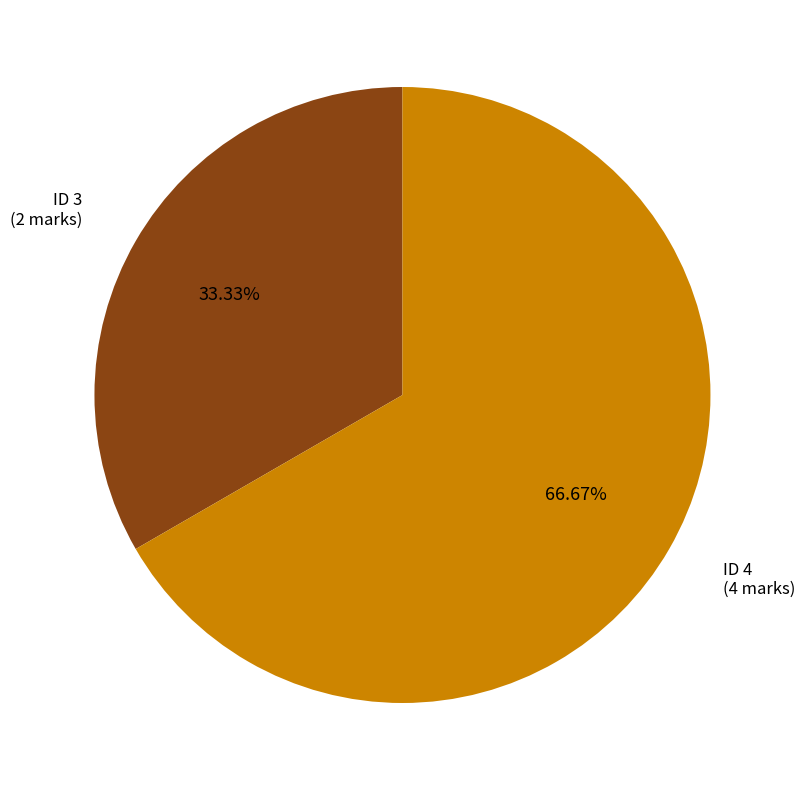

Is there any slice that represents more than half of the pie?

Yes